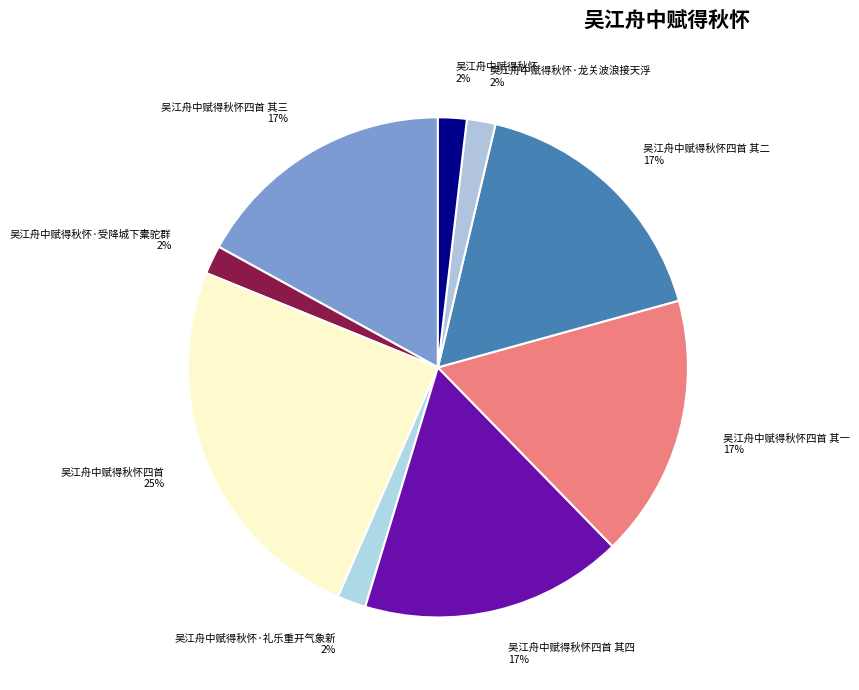

Does any single category account for the majority?

No